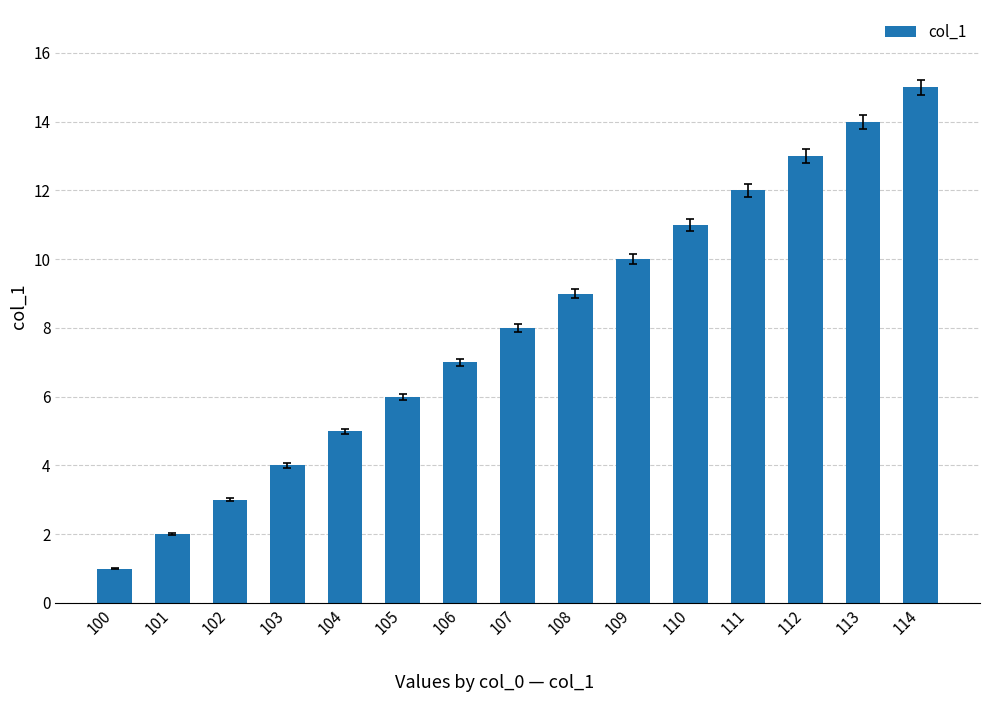

How many values are below 8?

7